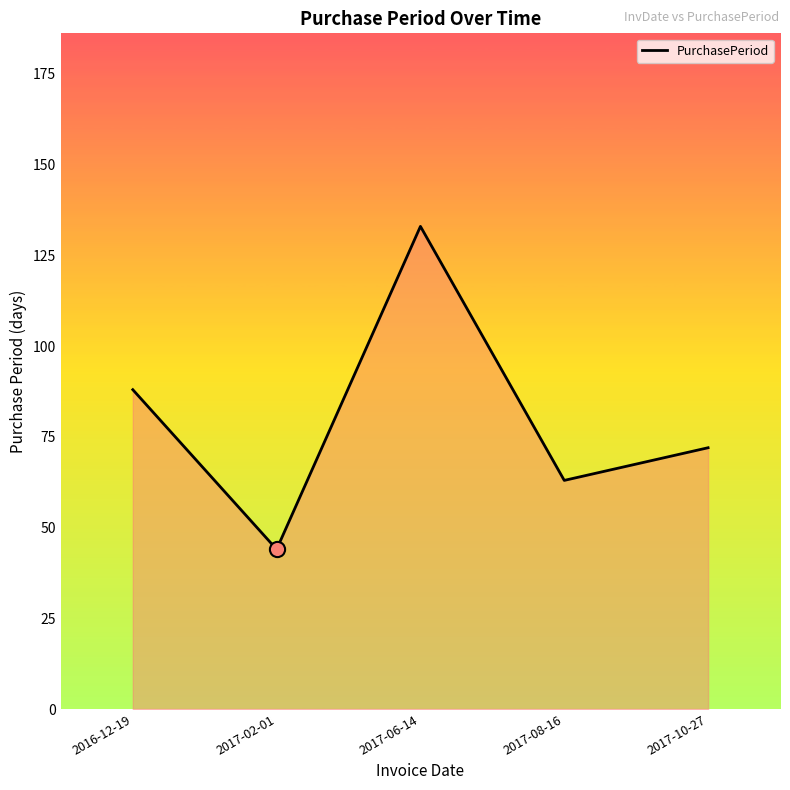

Approximately how many times larger is the value at 2017-06-14 compared to 2017-02-01?

3.0